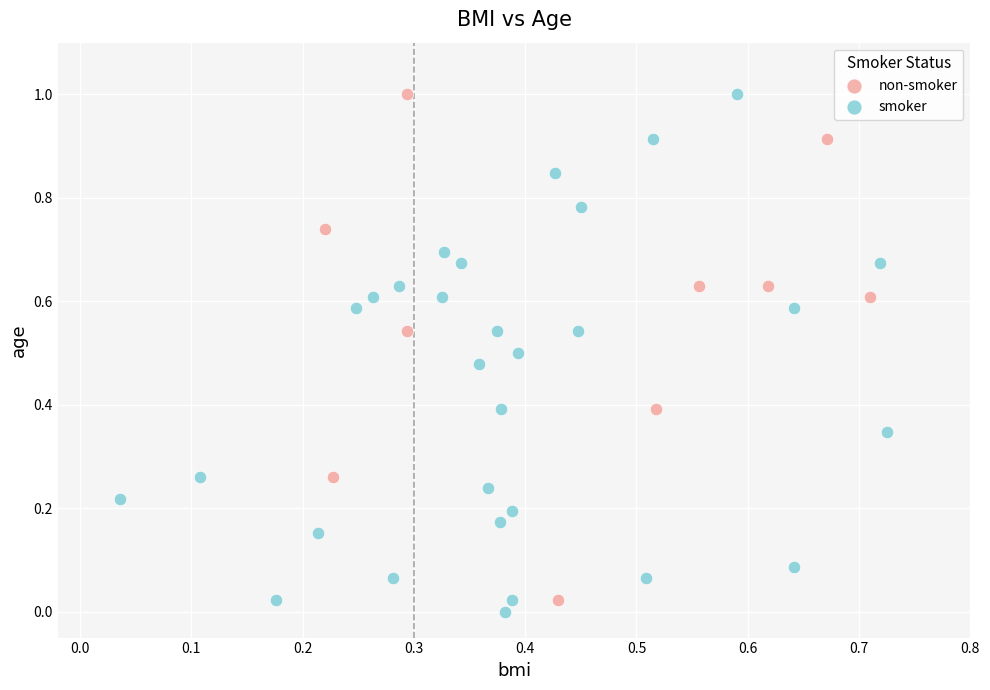

Which series contains the lowest Y value?

smoker